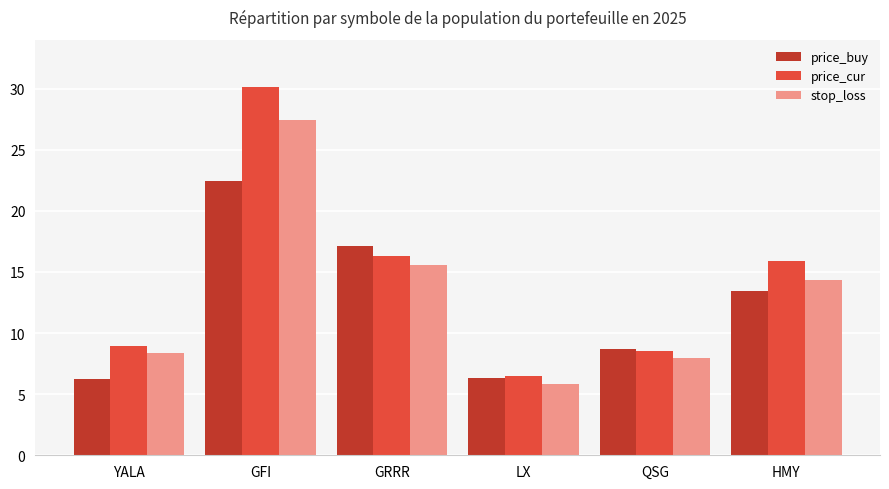

What is the average value of the price_cur series?

14.4